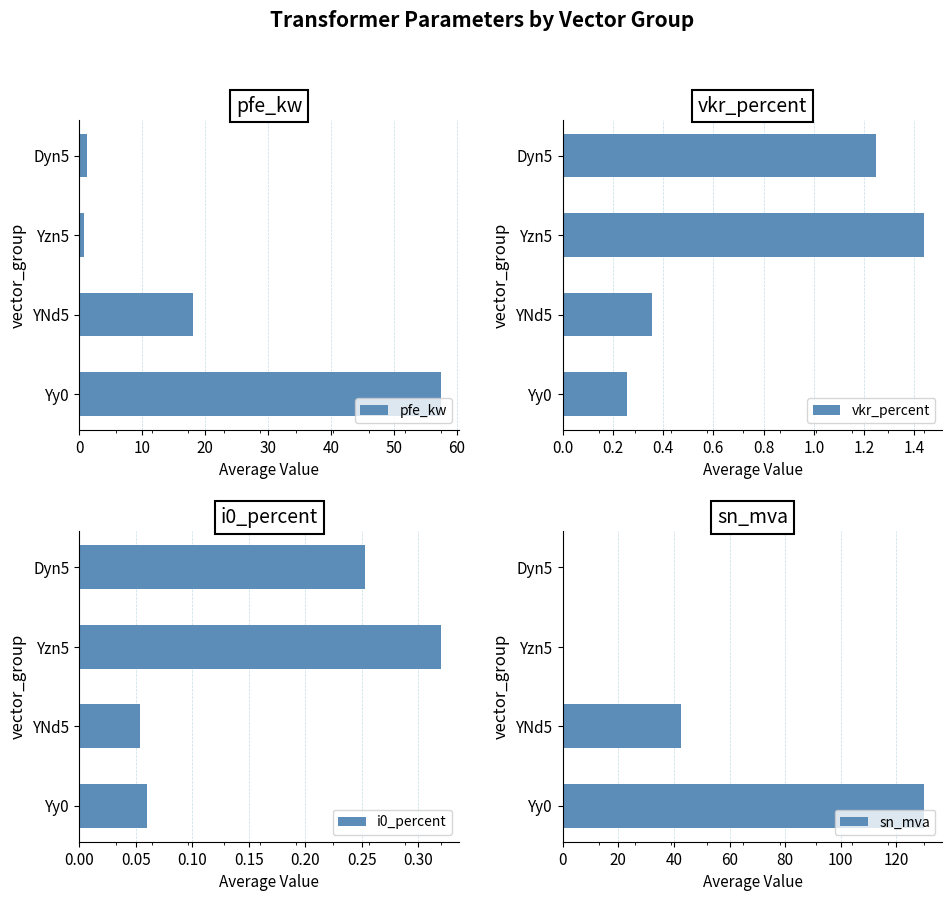

Reading left to right, list all the values displayed in this chart.

pfe_kw: 57.5	18.0	0.8	1.1
vkr_percent: 0.3	0.4	1.4	1.2
i0_percent: 0.1	0.1	0.3	0.3
sn_mva: 130.0	42.7	0.2	0.5